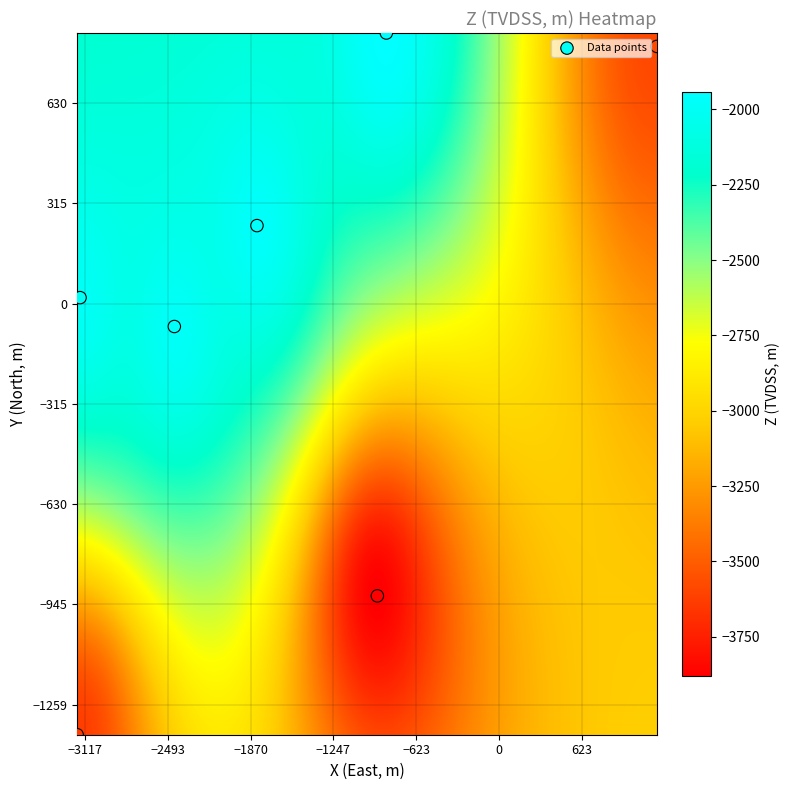

What Y value in the scatter plot is closest to -252?

-72.1